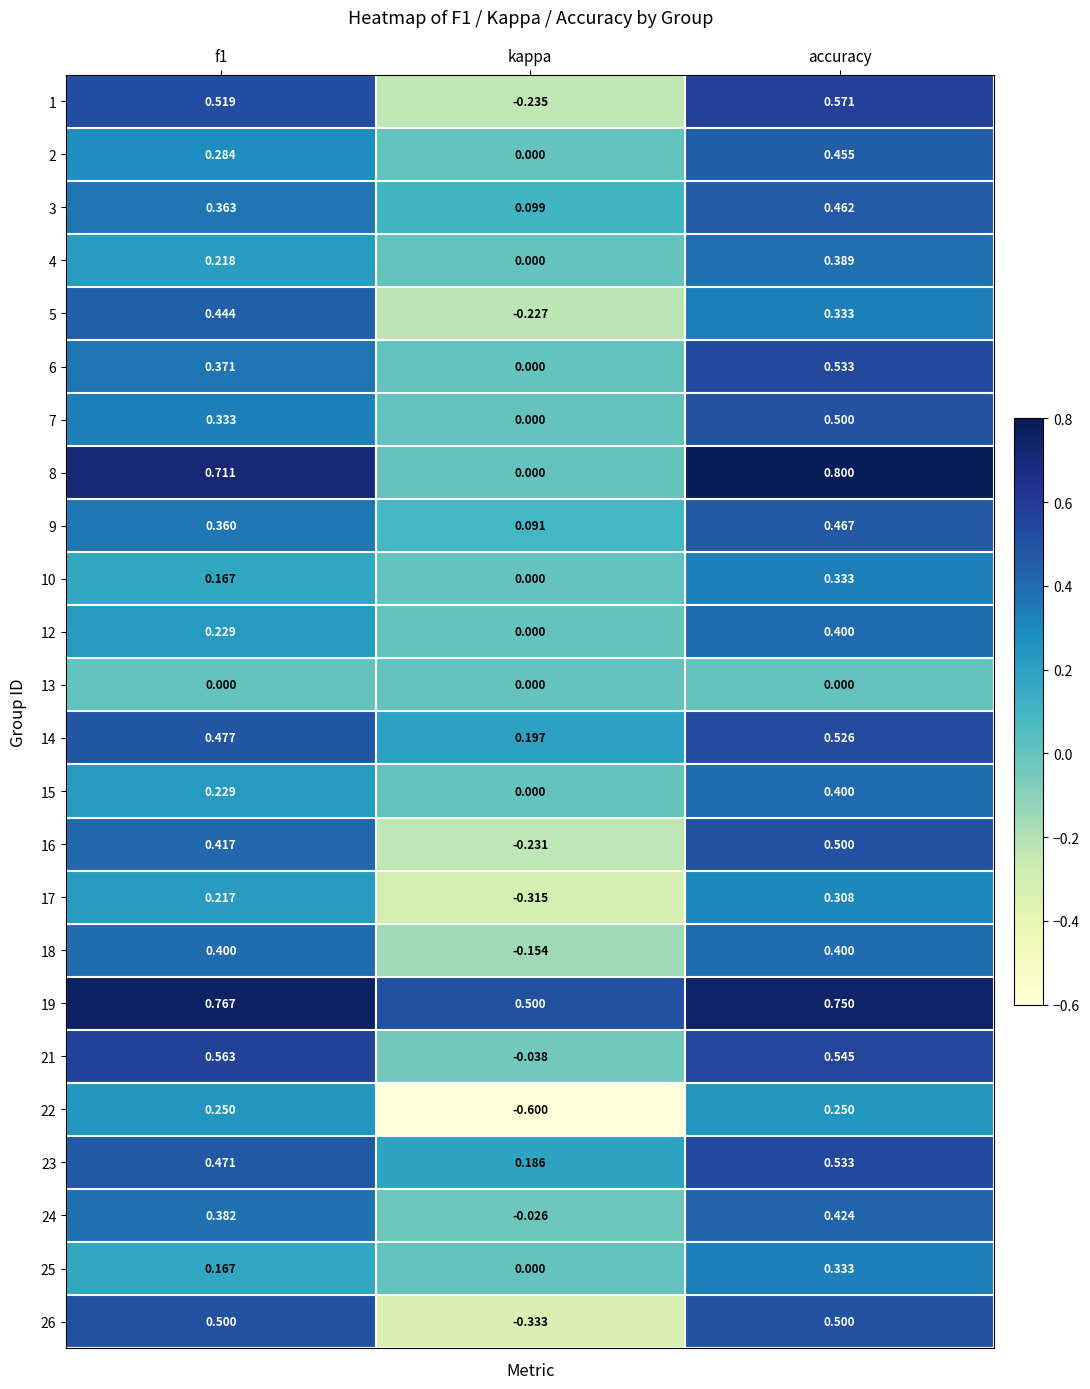

At which category does the chart reach its minimum across all series?

kappa